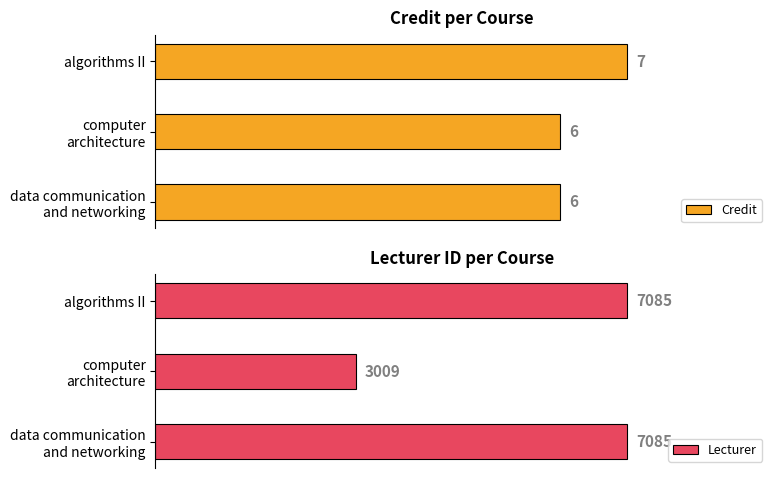

Which series has the widest spread of values?

Lecturer